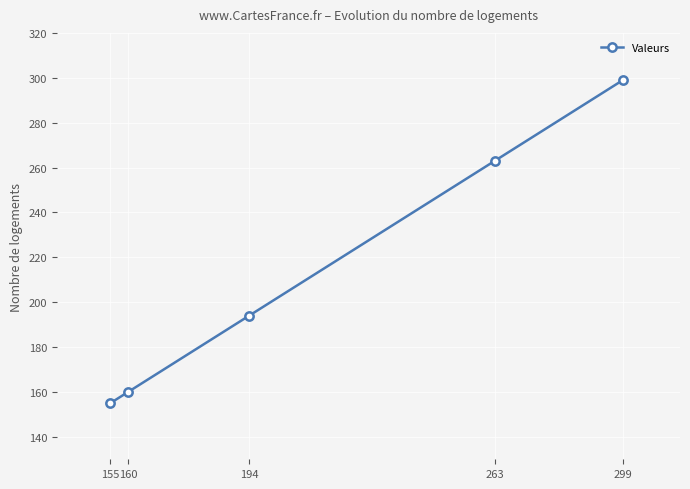

Reading left to right, what are all the values shown in this chart?

155	160	194	263	299